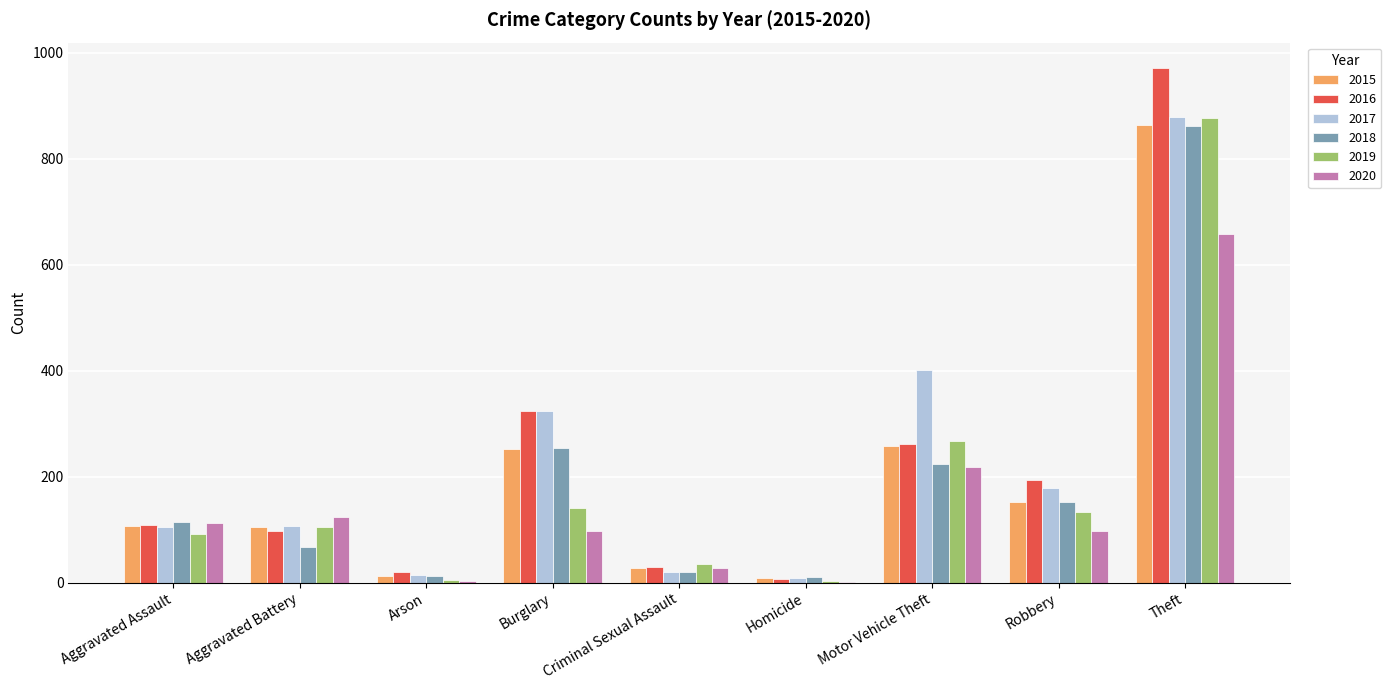

Which label corresponds to the largest value in the chart?

Theft